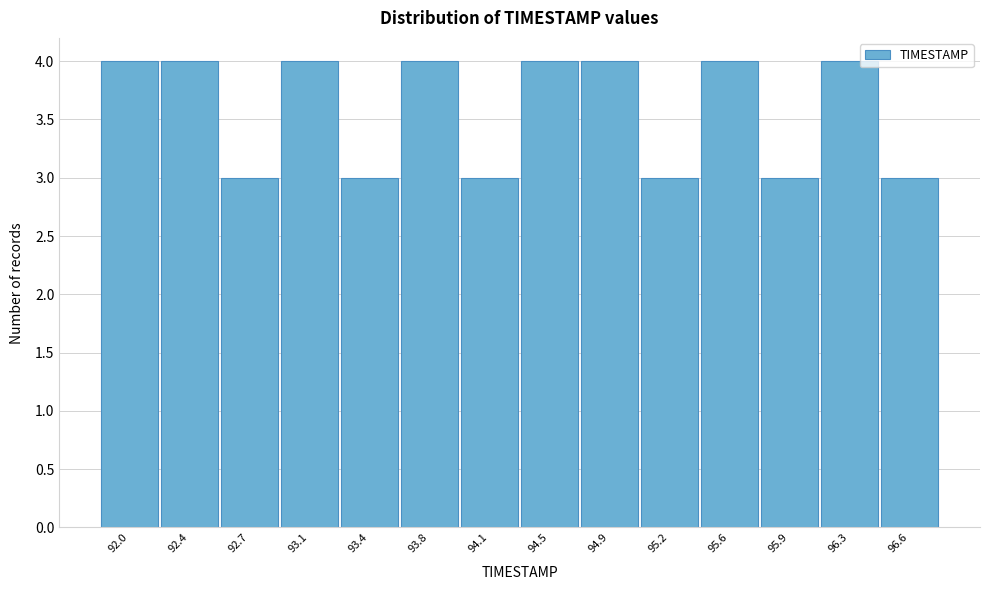

Reading right to left, transcribe all the data shown in this chart.

96.6=3	96.3=4	95.9=3	95.6=4	95.2=3	94.9=4	94.5=4	94.1=3	93.8=4	93.4=3	93.1=4	92.7=3	92.4=4	92.0=4